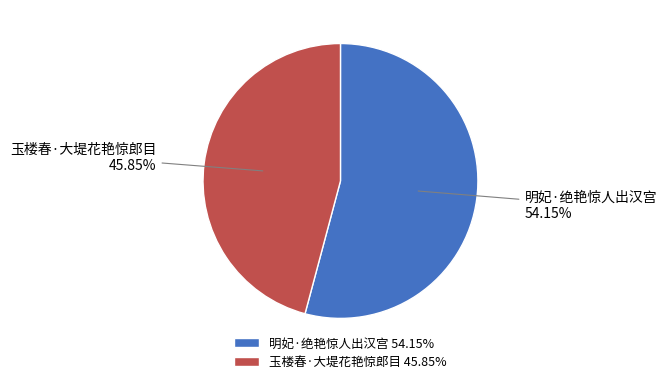

Count the number of slices in the pie.

2